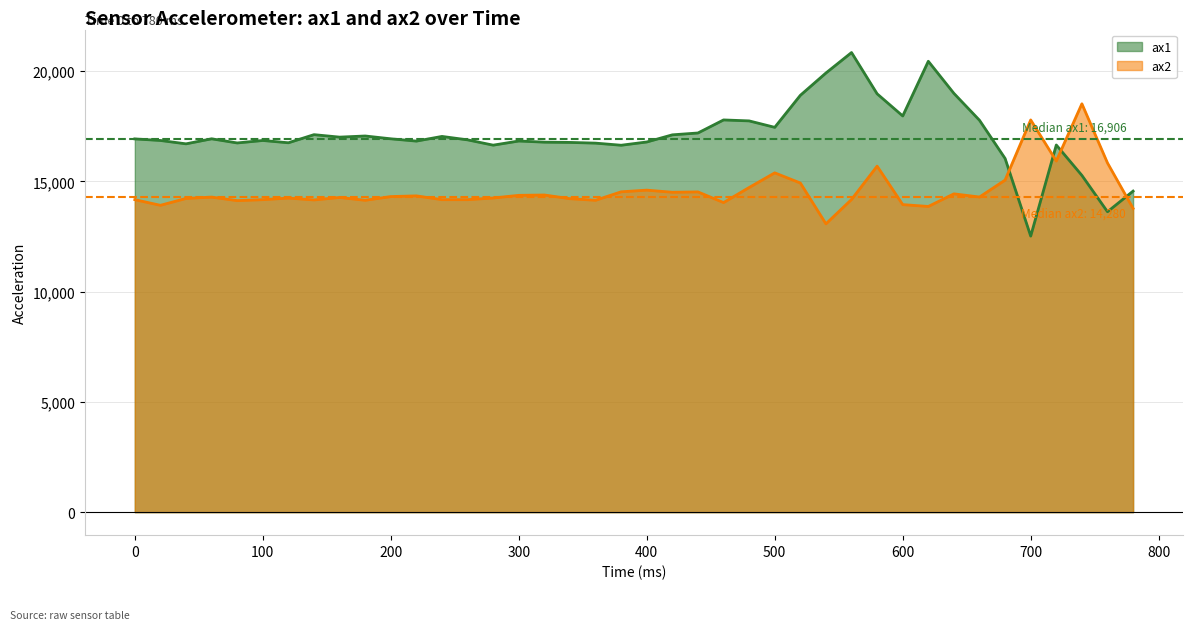

Which has a higher value, 400 or 680?

400